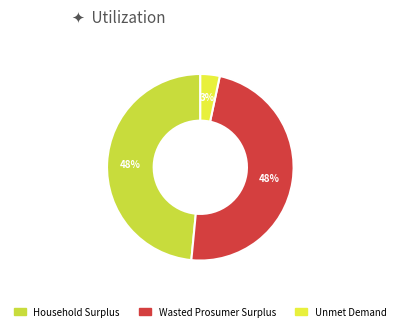

The Unmet Demand slice represents 1% of the pie. True or false?

False